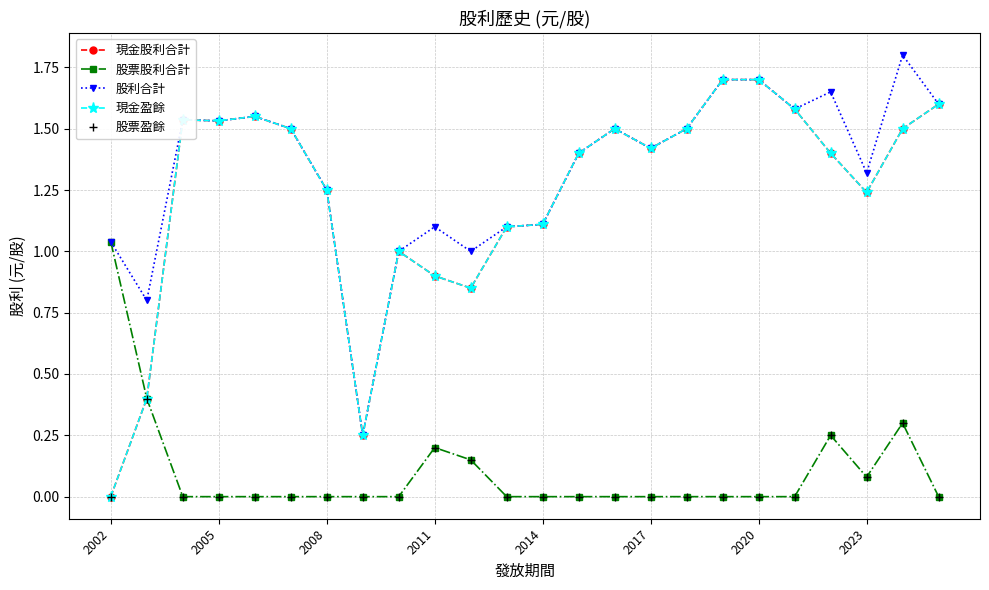

Does the chart have visible grid lines?

Yes